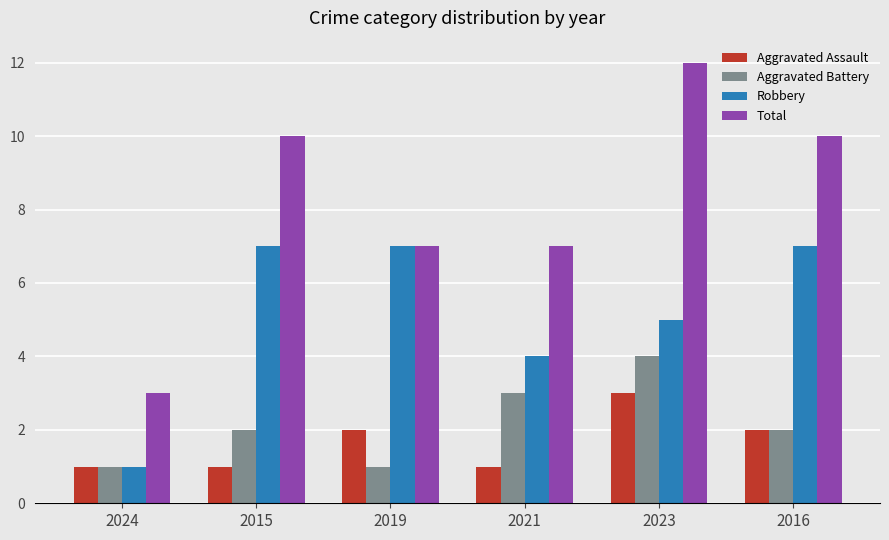

What is the spread (max minus min) of values at 2015?

9